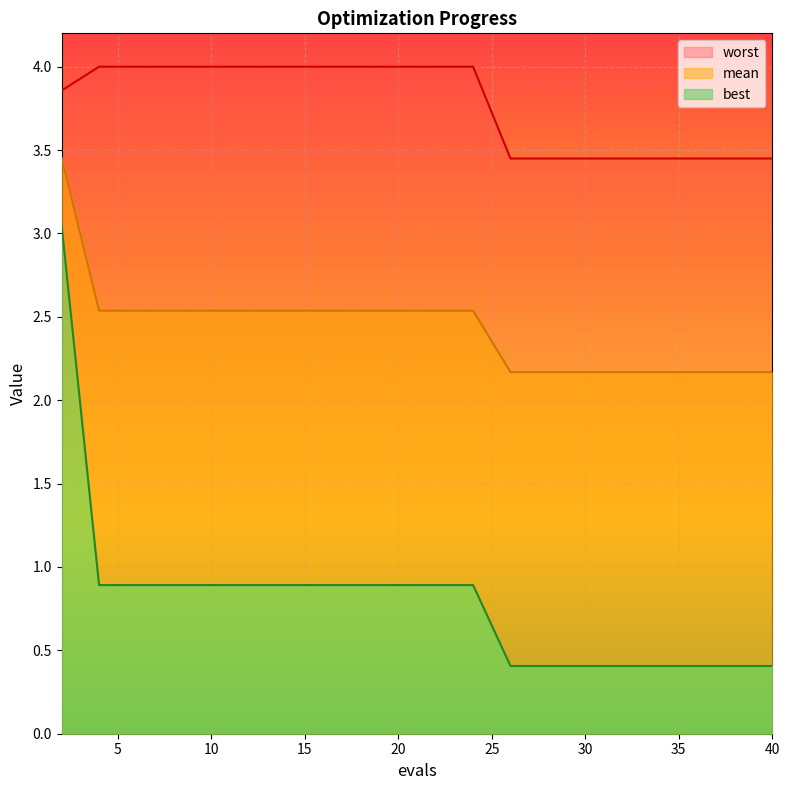

Which series has the largest total across all categories?

worst